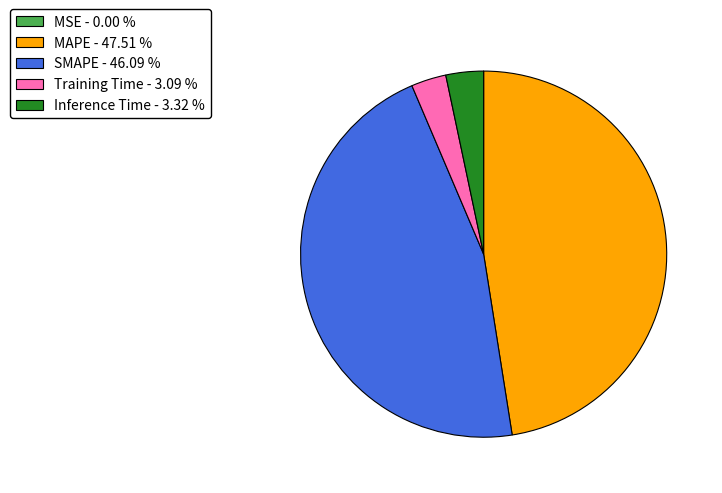

Is there any slice that represents more than half of the pie?

No